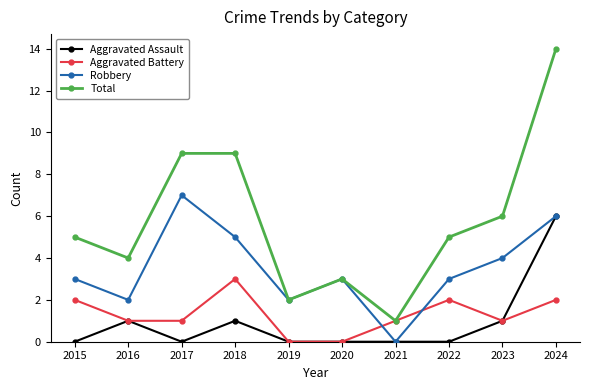

What is the difference between the Robbery values at 2015 and 2016?

1